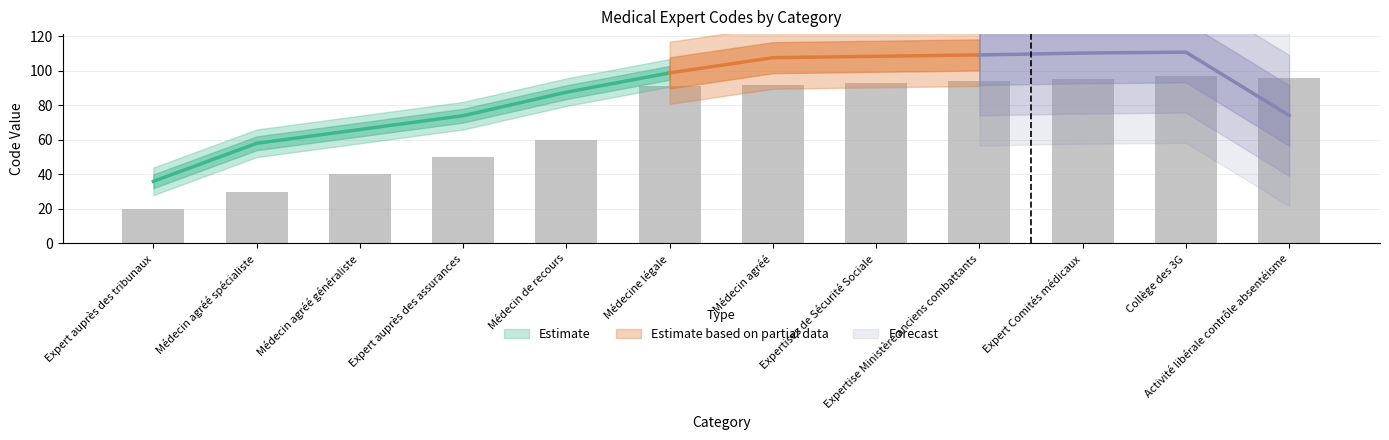

What is the label of the 10th bar from the left?

Expert Comités médicaux